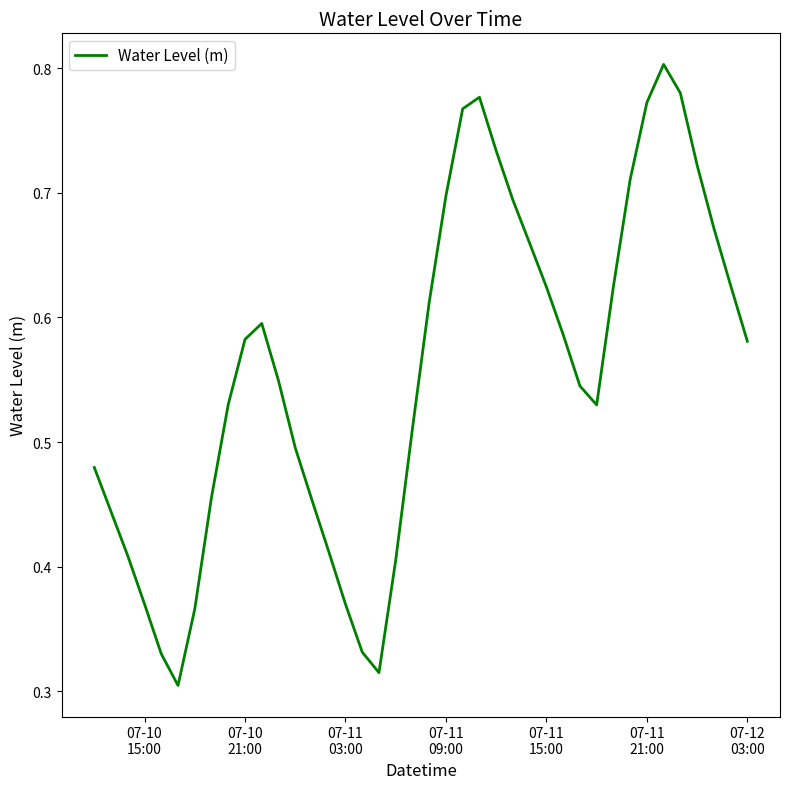

How many lines are shown in the chart?

1